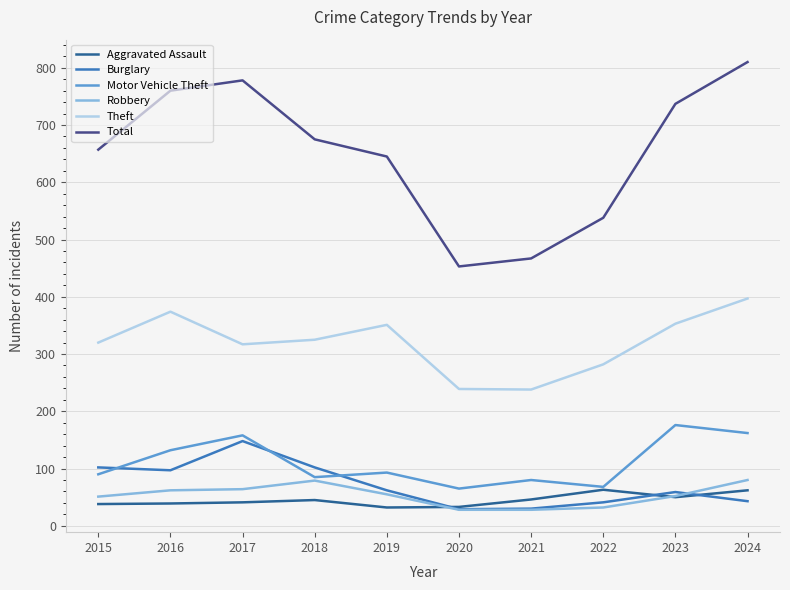

Which series has the largest total across all categories?

Total